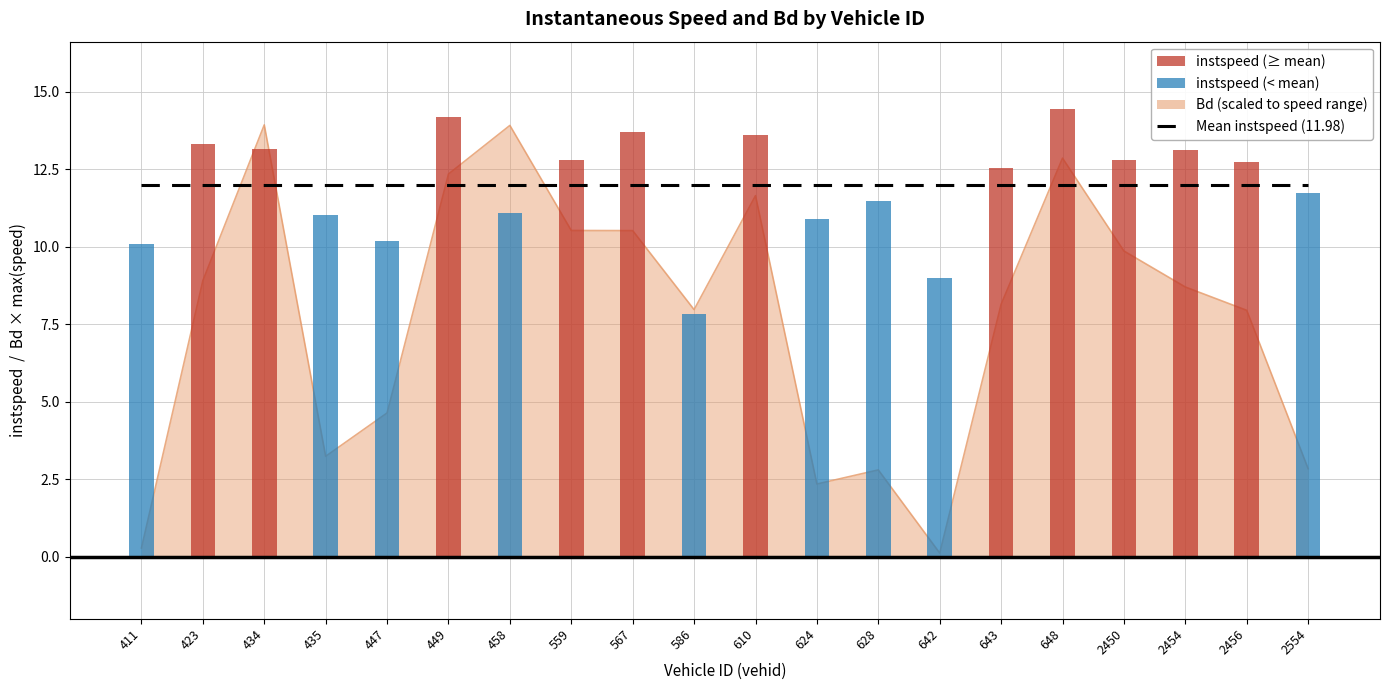

List the labels in order of value, largest first.

434, 458, 648, 449, 610, 559, 567, 2450, 423, 2454, 643, 586, 2456, 447, 435, 2554, 628, 624, 411, 642